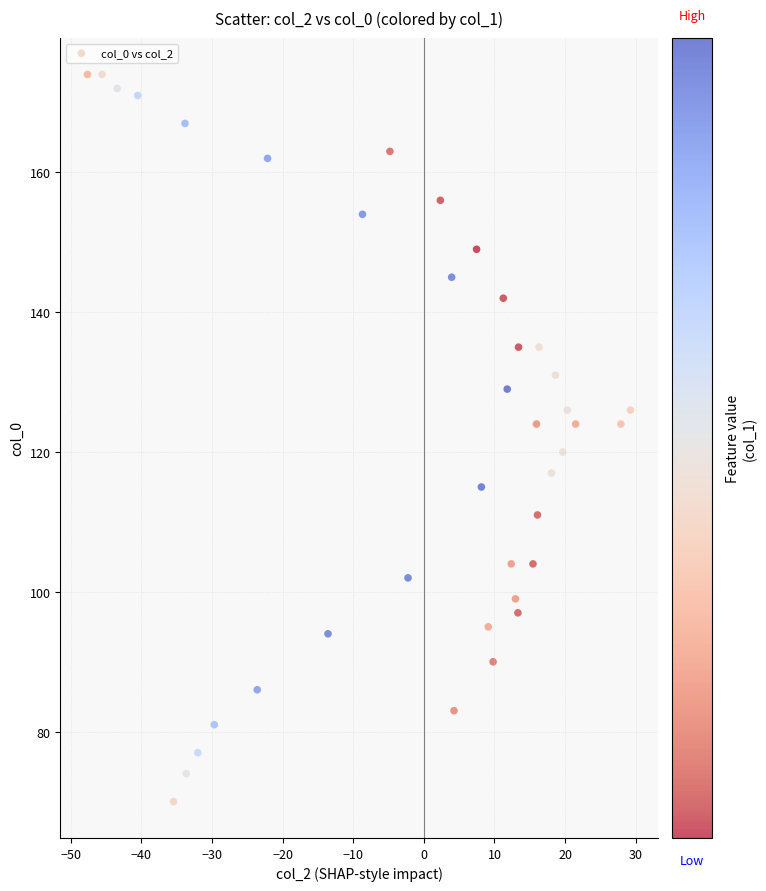

What is the range of Y values (max minus min)?

104